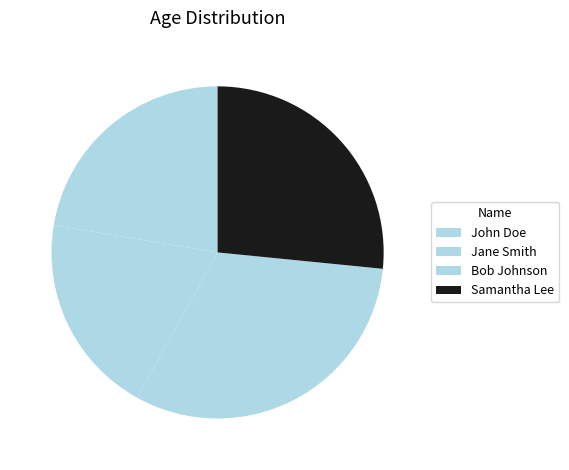

Rank the categories by value from highest to lowest.

Bob Johnson, Samantha Lee, John Doe, Jane Smith